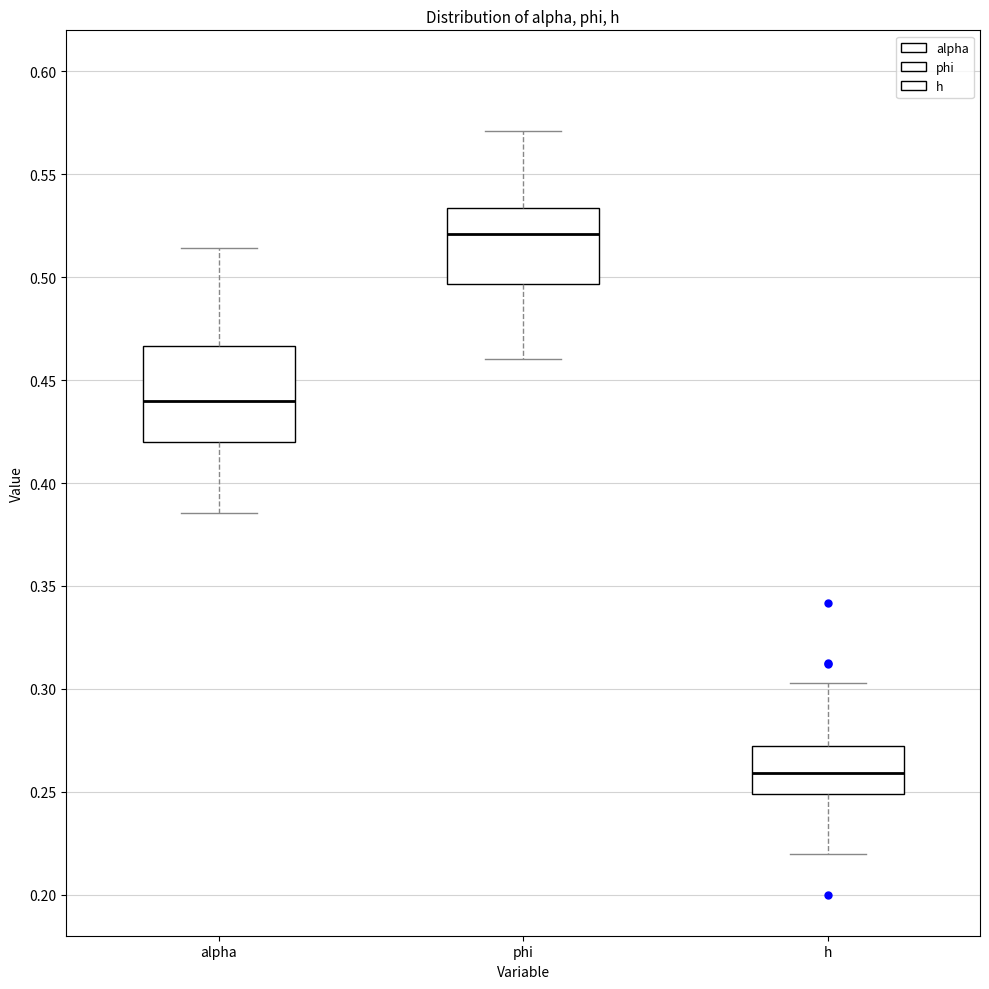

Where is the lower edge of the box for h on the y-axis? The values are not printed on the chart, so give them approximately, as read against the axis.

0.250